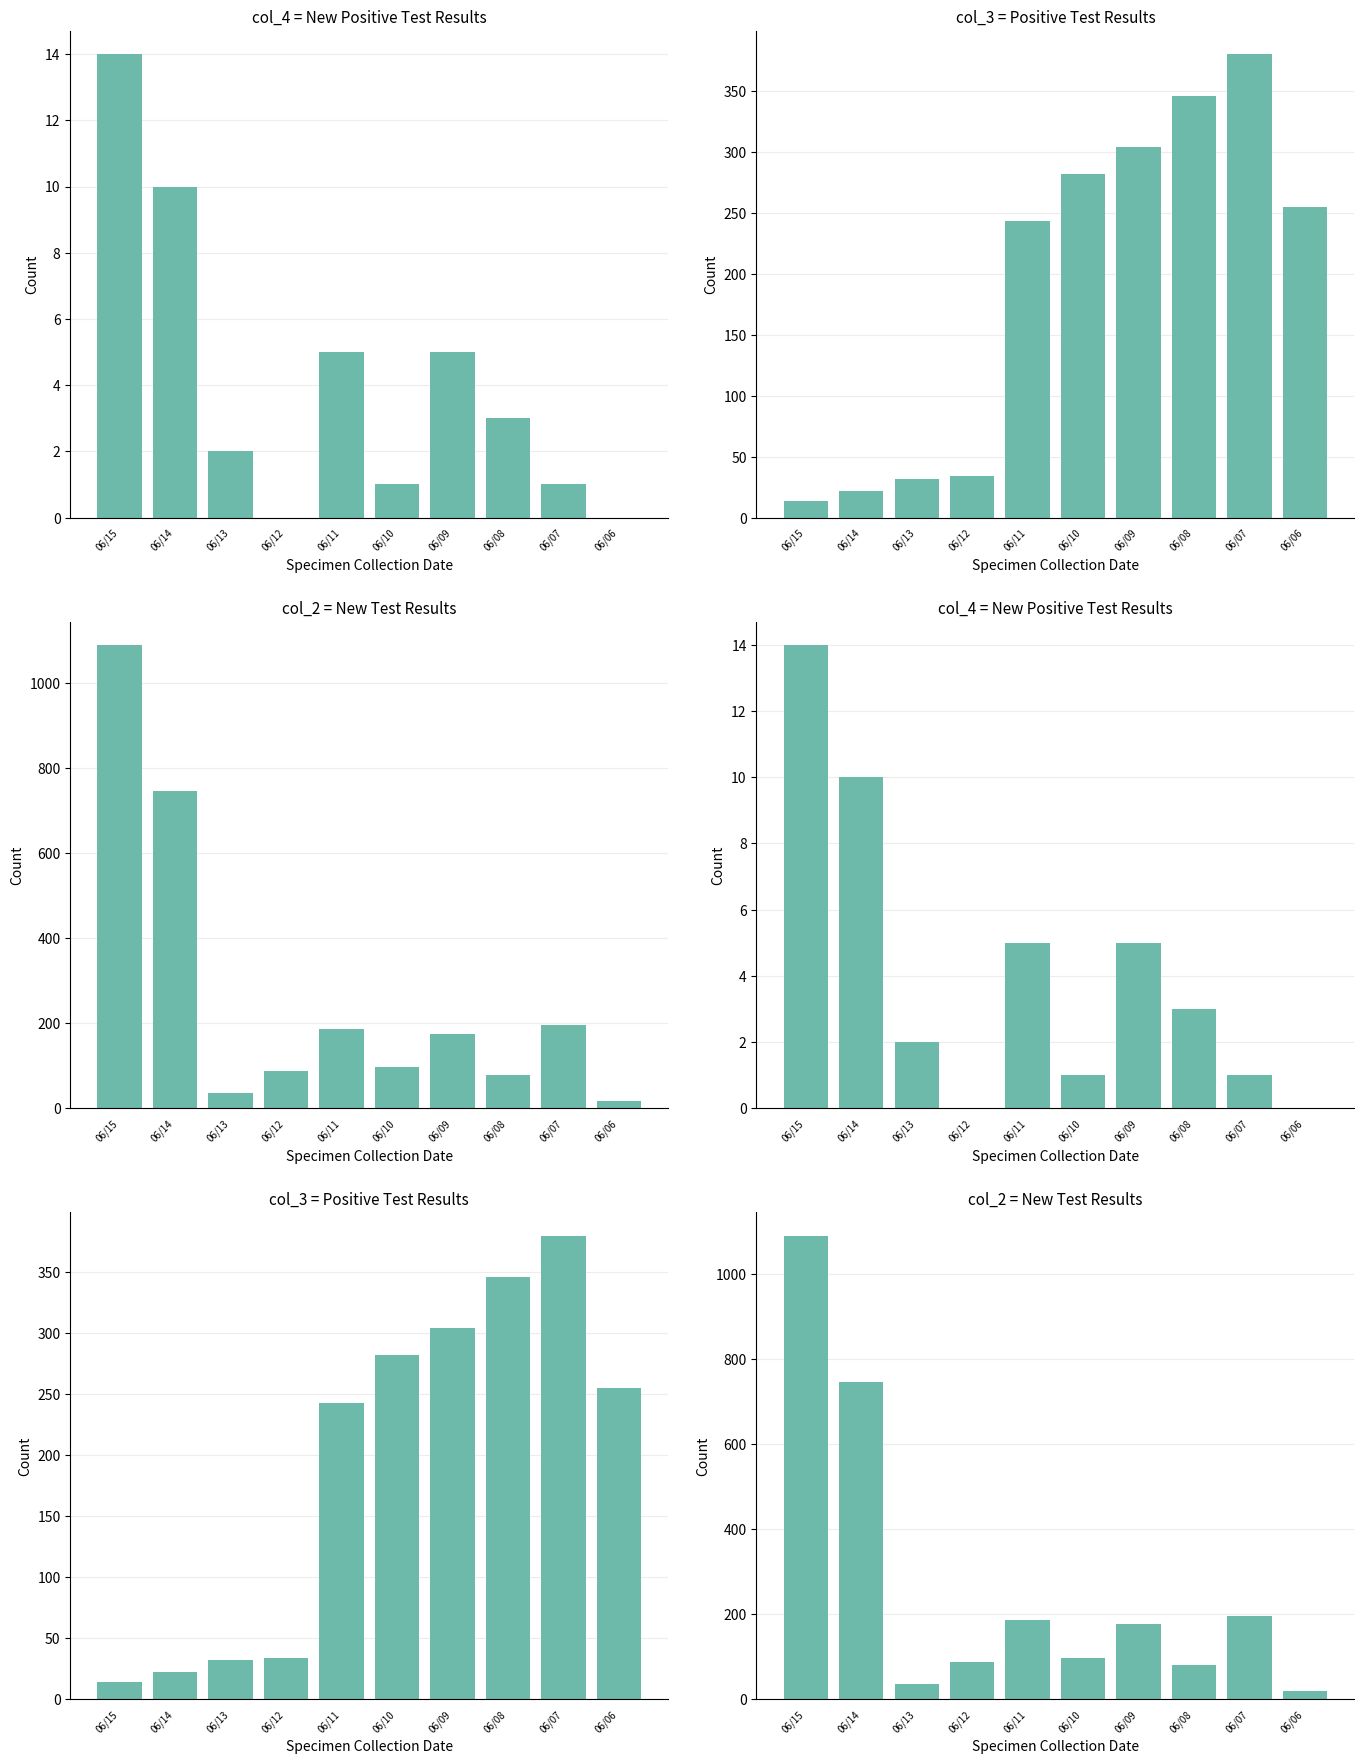

The value of New Test Results at 06/08 is 79. True or false?

True